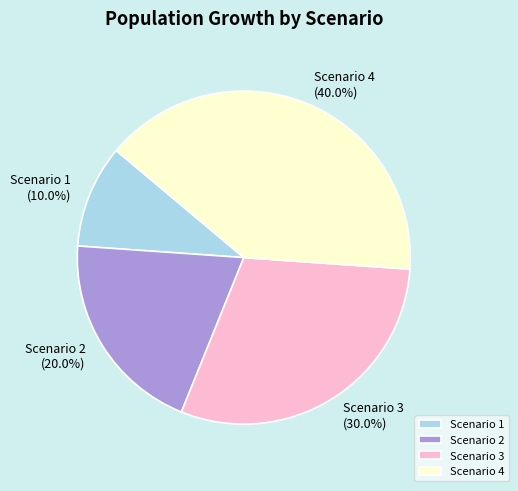

Approximately how many times larger is the value at Scenario 3 compared to Scenario 2?

1.5